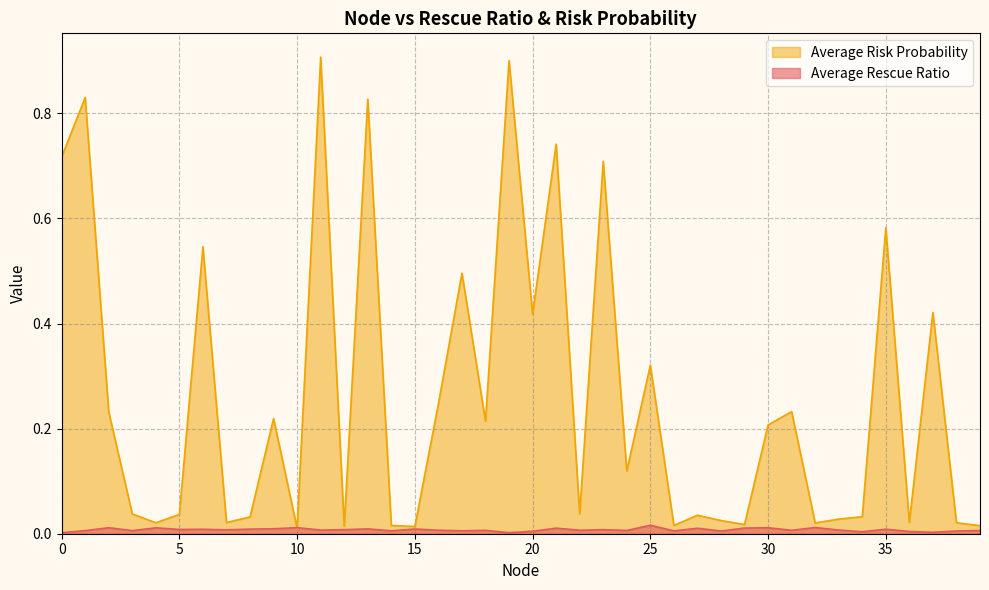

What are all the series names shown in the legend?

Average Risk Probability, Average Rescue Ratio